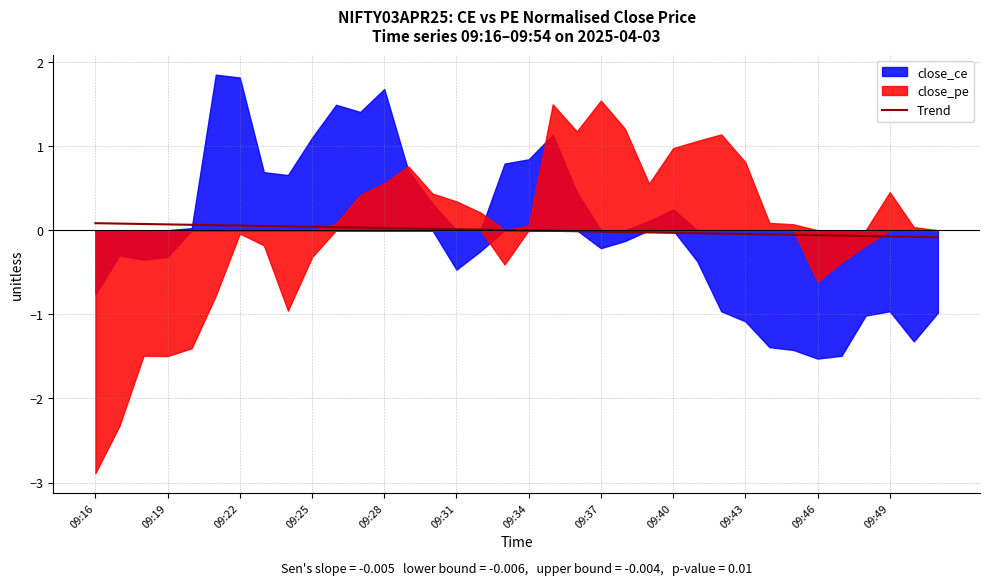

Between 31 and 25, which is larger?

25